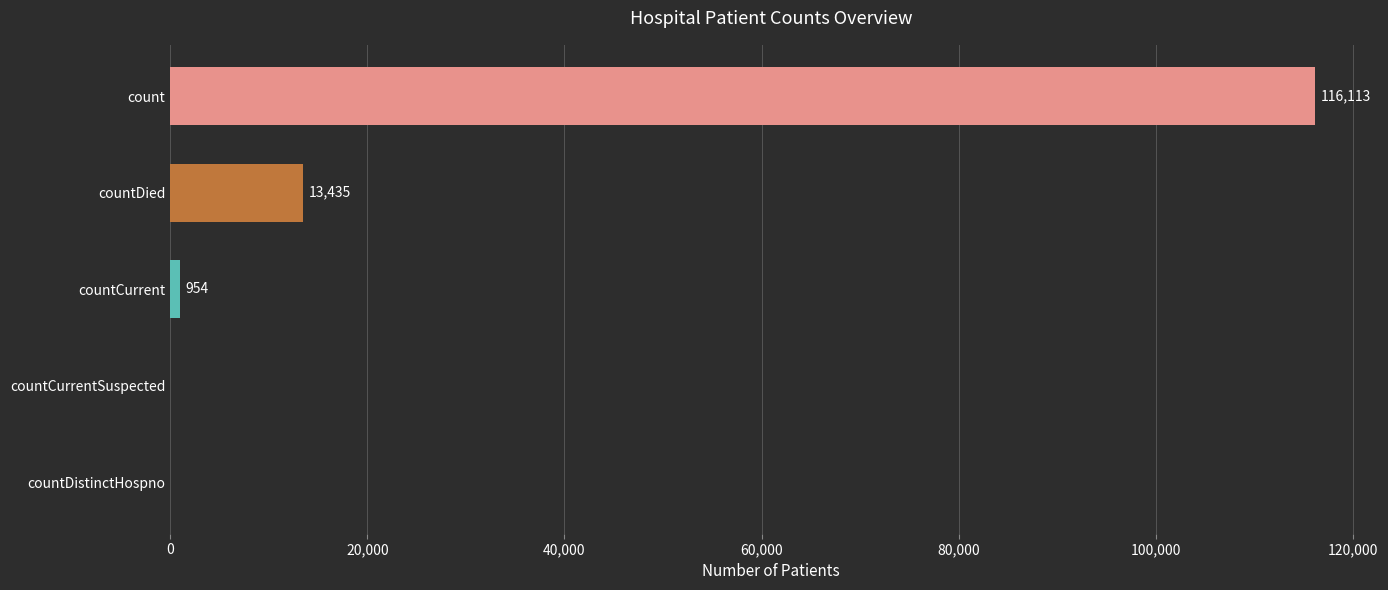

What is the change in value from countDistinctHospno to countCurrent?

+954